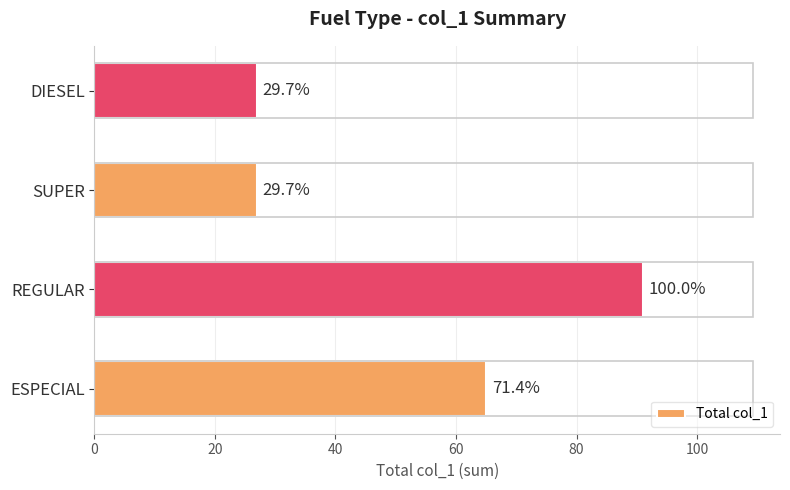

What is the smallest value displayed?

27